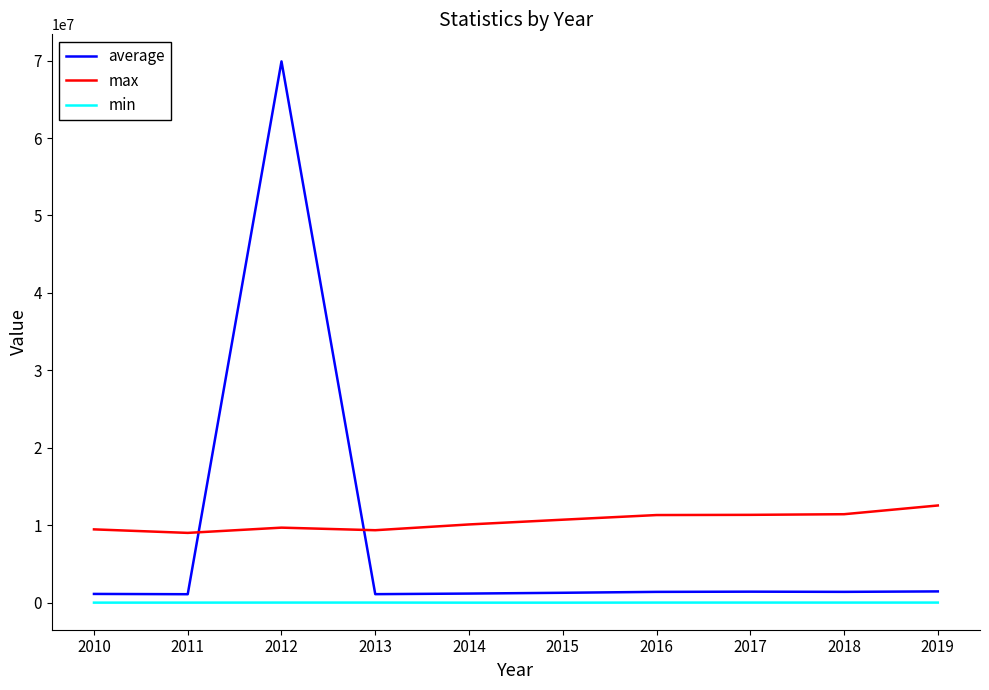

Between 2013 and 2019, which series saw the biggest shift?

max